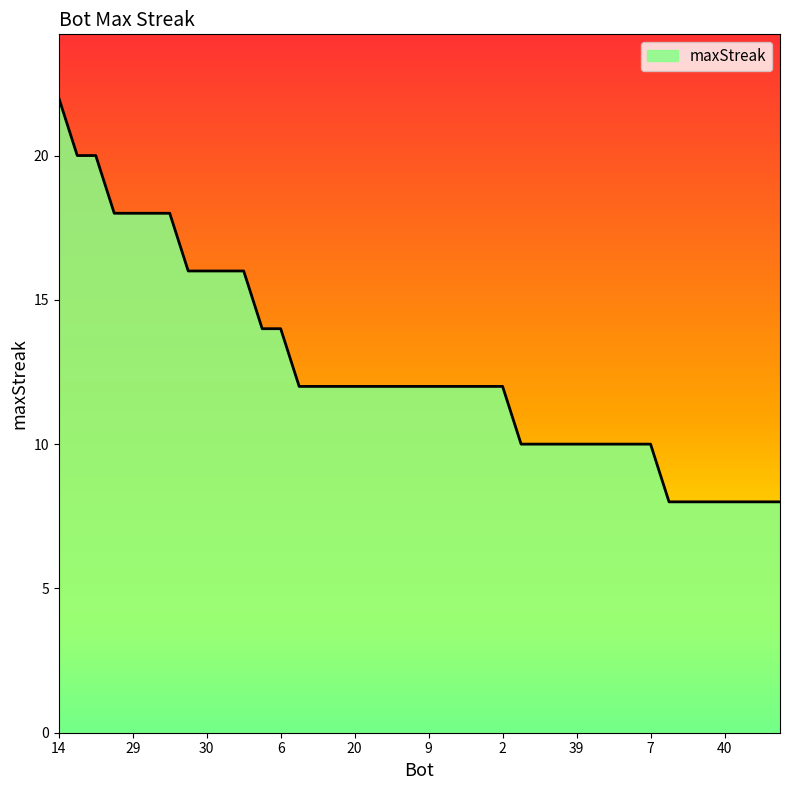

What is the maximum value shown in the chart?

22